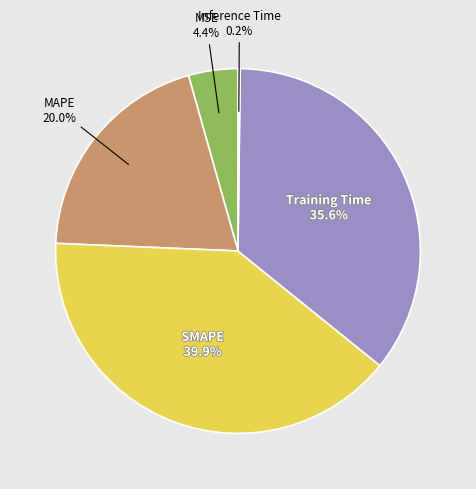

Is there a majority slice in this chart?

No